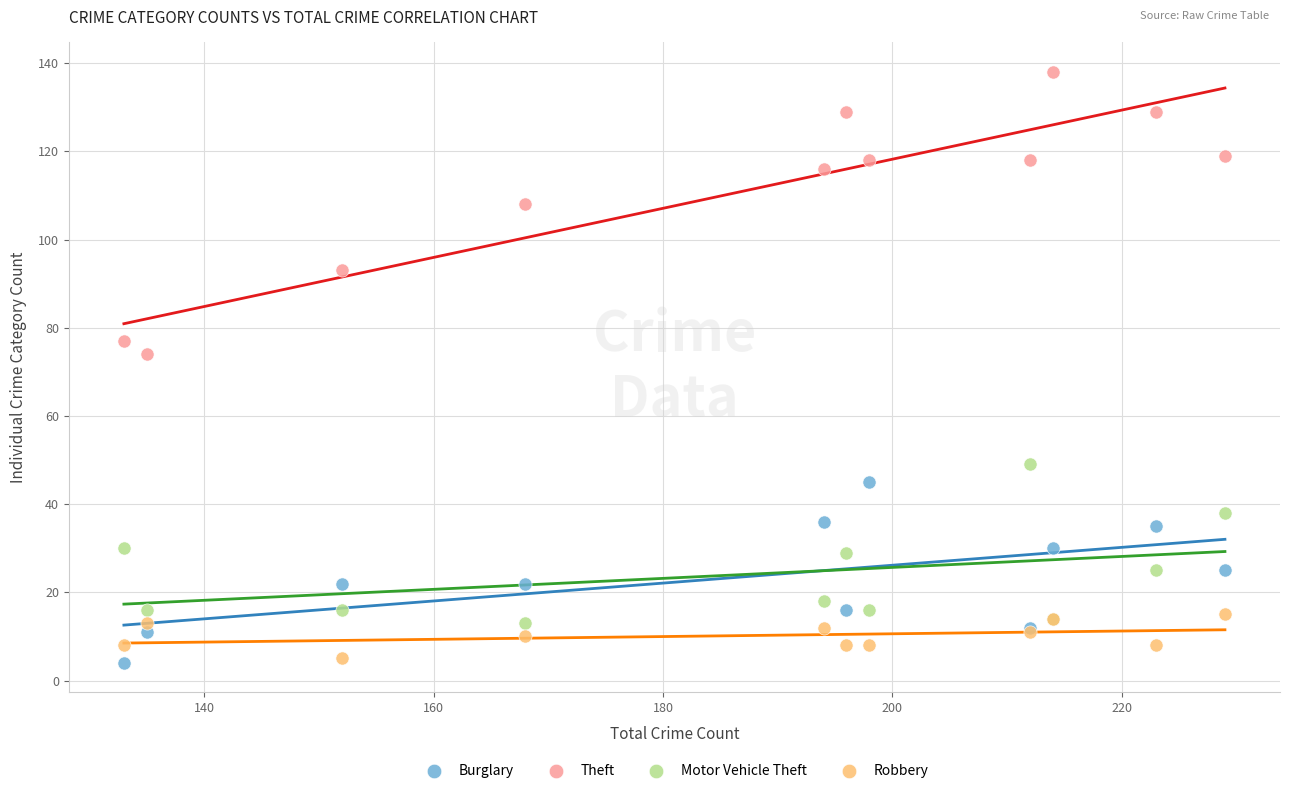

What is the X range (max minus min) for the scatter plot?

96